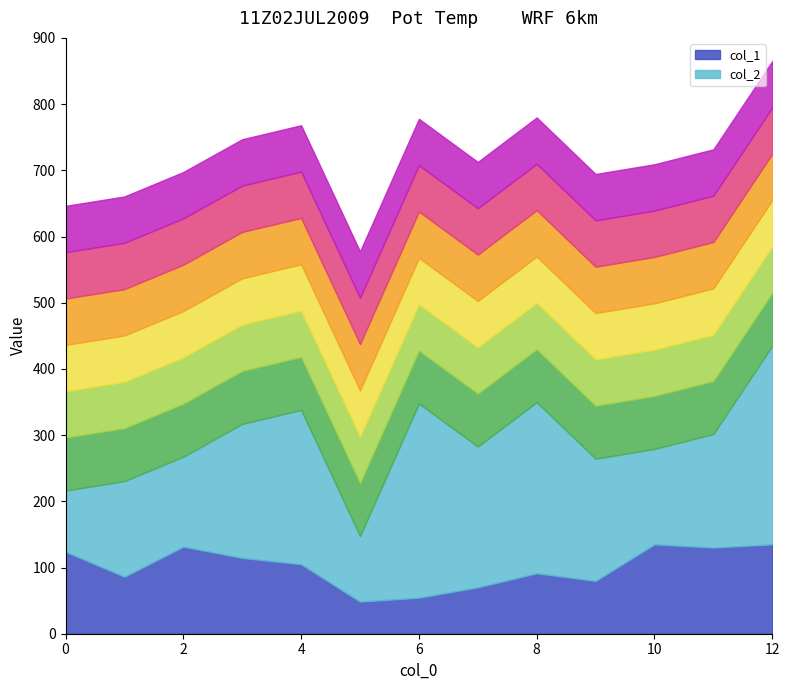

Is it true that col_2 equals 530.8 at 12?

False